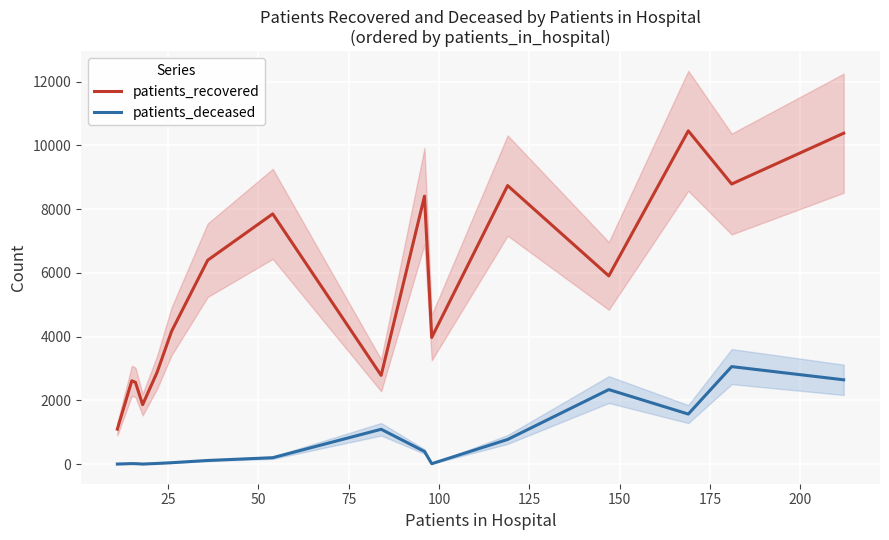

List the series in order of their overall mean, lowest first.

patients_deceased, patients_recovered